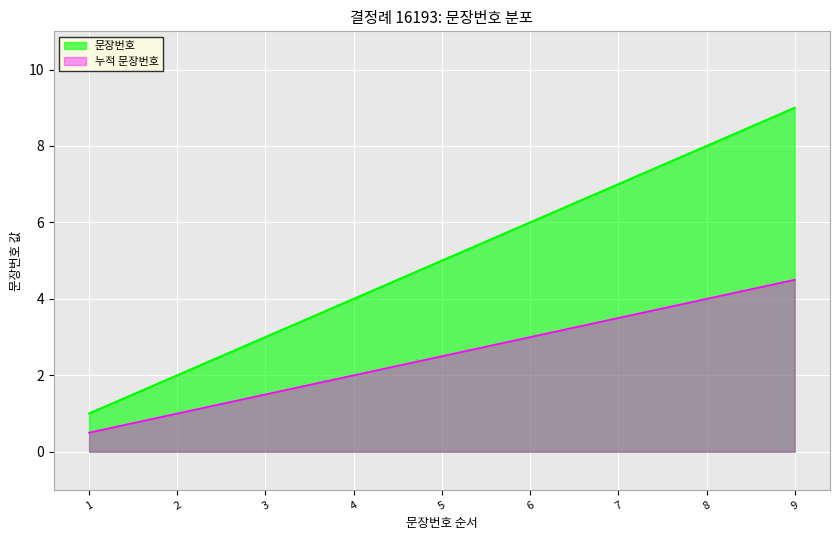

The chart shows a value of 9 at 9. True or false?

True